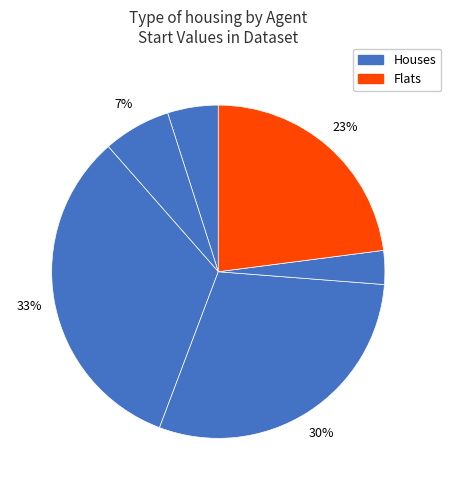

Which slice is the smallest?

4